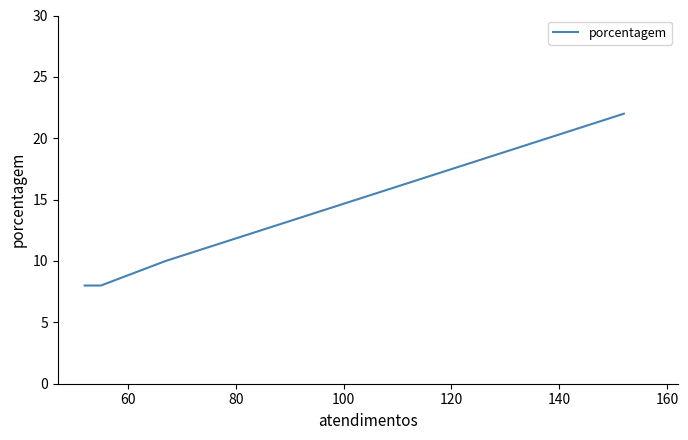

How many lines are shown in the chart?

1